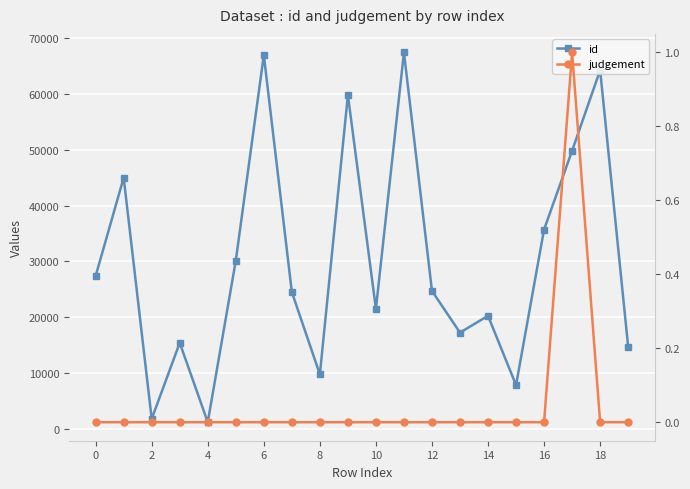

How many lines are shown in the chart?

2